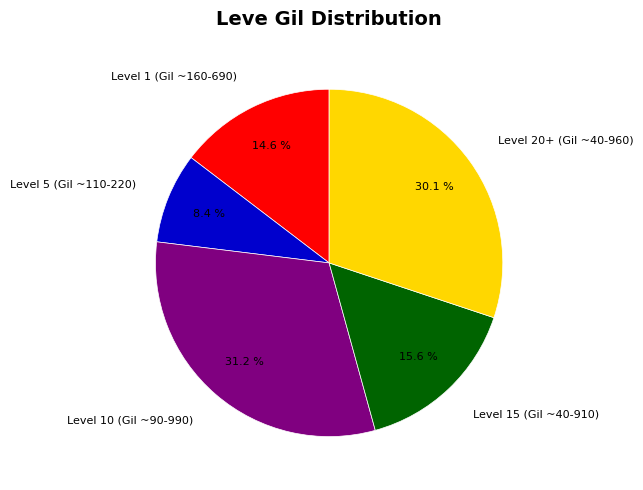

Does Level 1 (Gil ~160-690) account for over 50% of the chart?

No